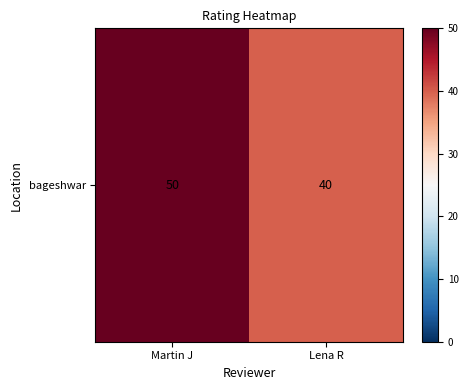

The value at Lena R is 40. True or false?

True